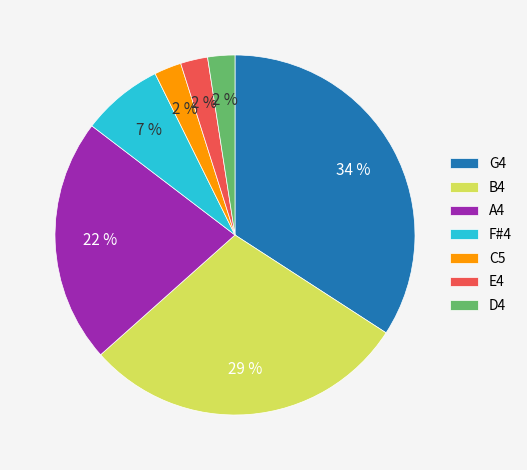

What percentage is the A4 slice, to the nearest percent?

22%